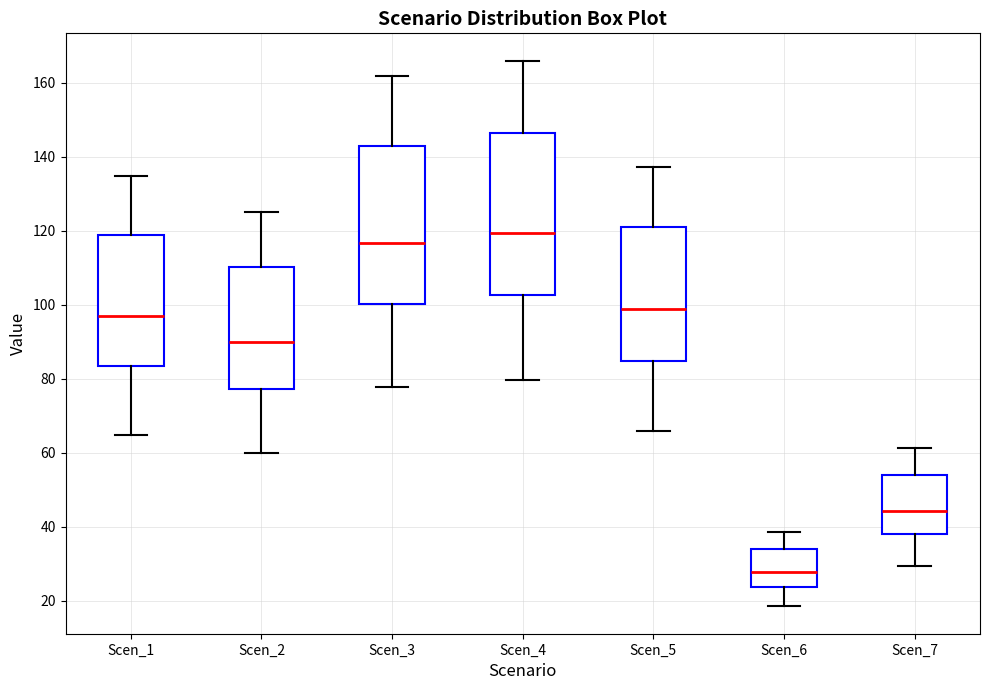

Where is the upper edge of the box for Scen_6 on the y-axis? The values are not printed on the chart, so give them approximately, as read against the axis.

34